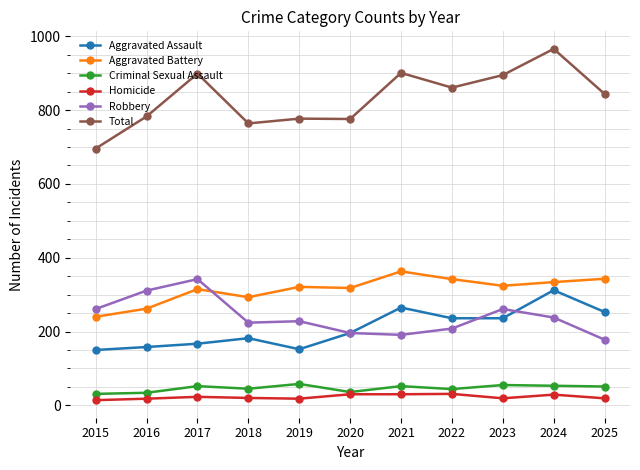

What is the spread (max minus min) of values at 2018?

744